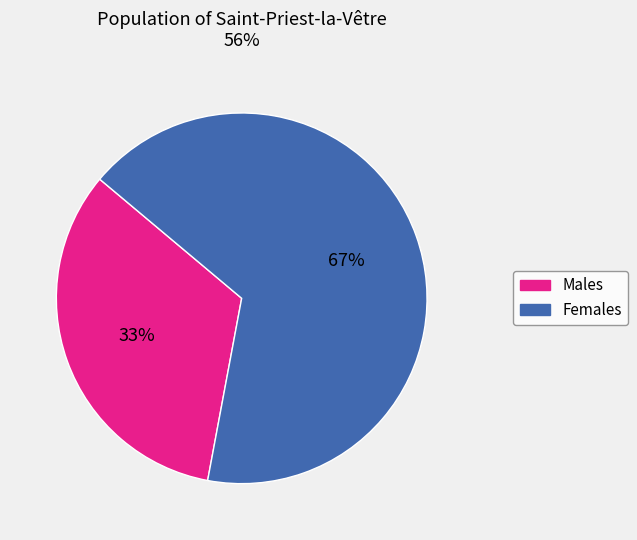

To the nearest percent, what is the difference between the largest and smallest slice percentages?

34%